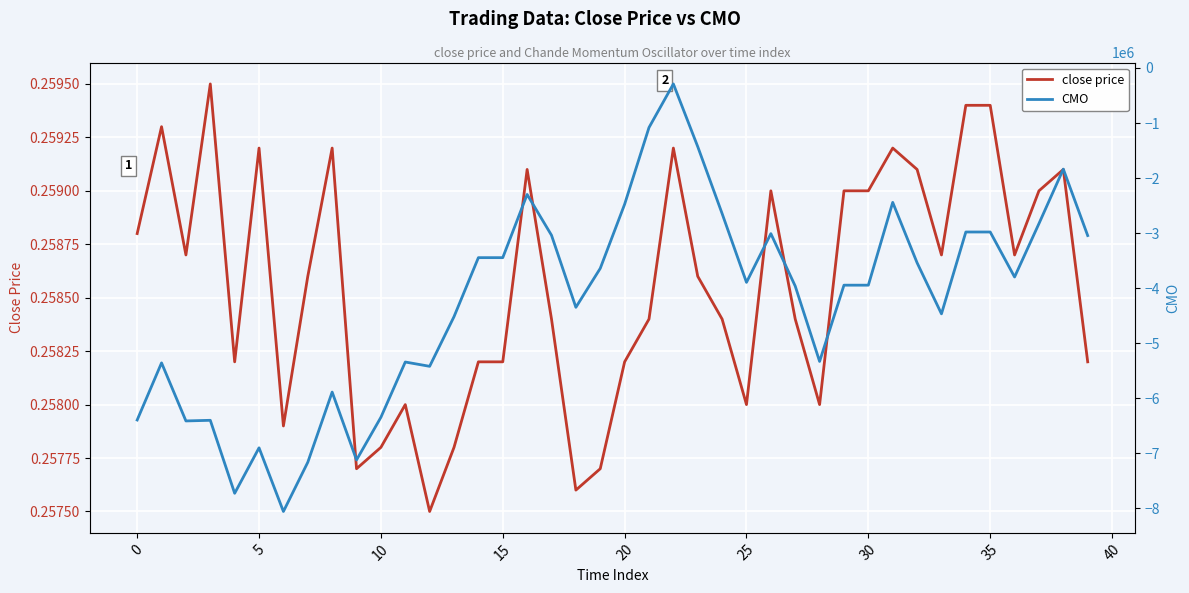

Does the chart display data point markers on the line(s)?

No